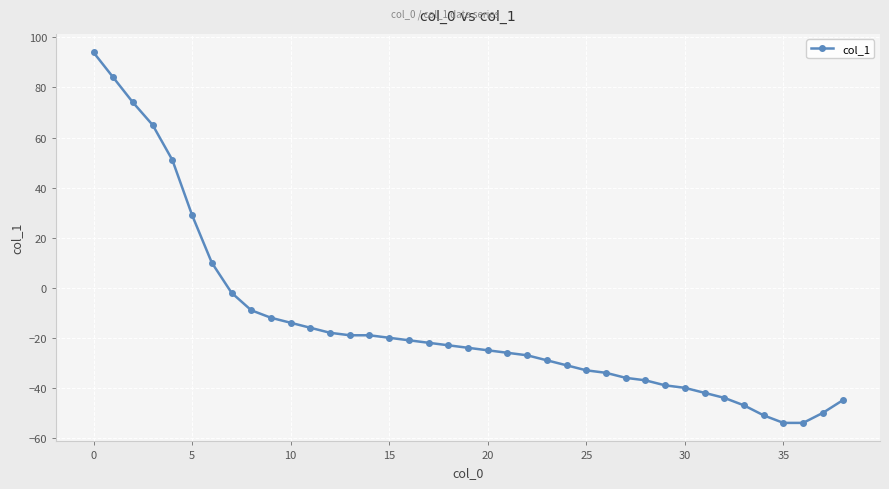

What is the minimum value shown in the chart?

-54